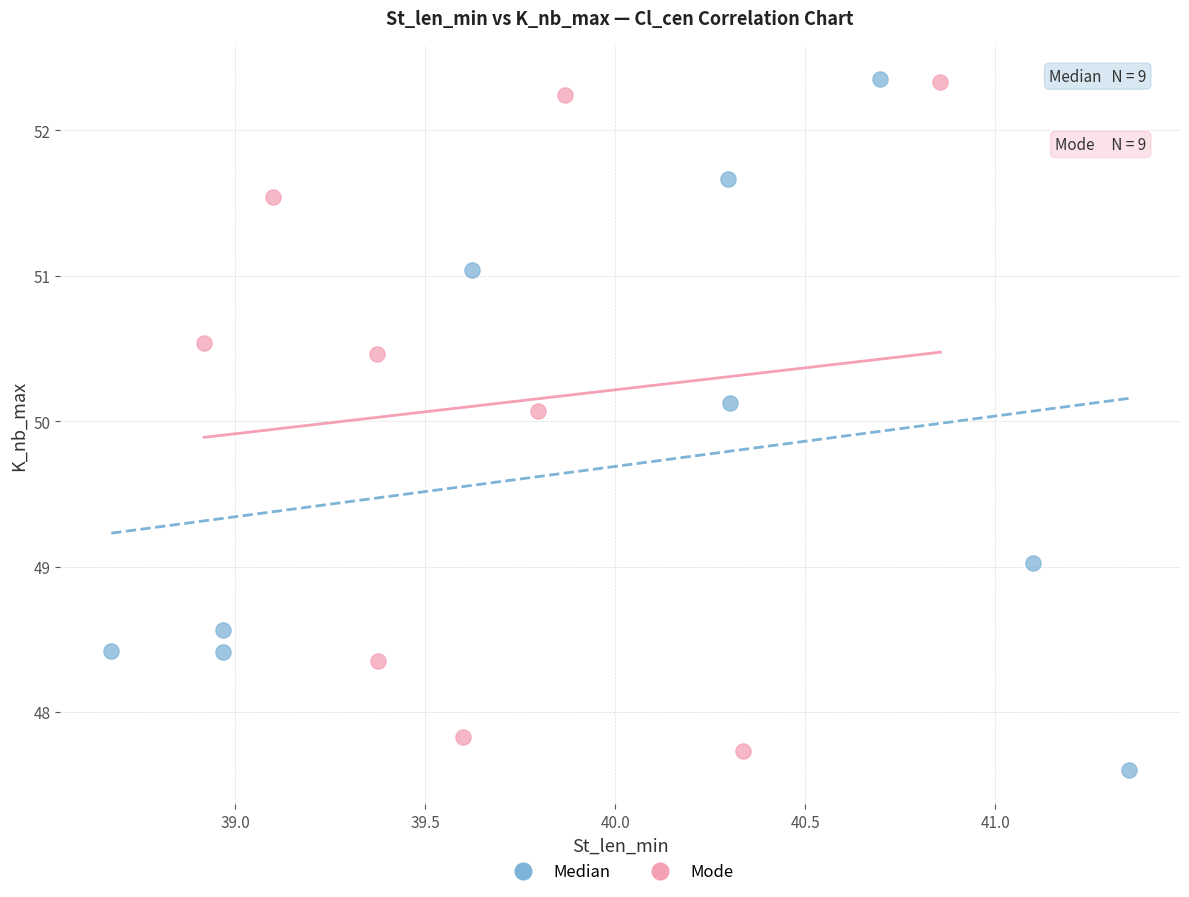

What are all the series names shown in the legend?

Median, Mode